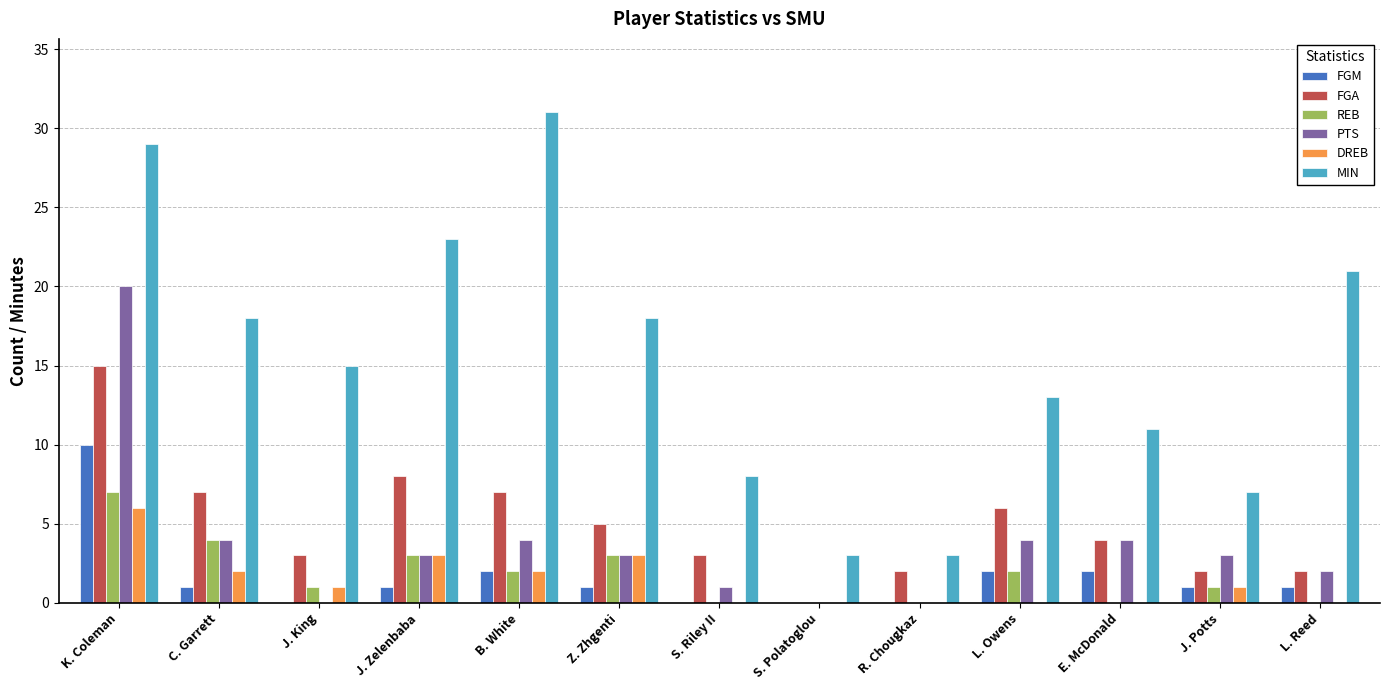

Between B. White and E. McDonald, which series saw the biggest shift?

MIN